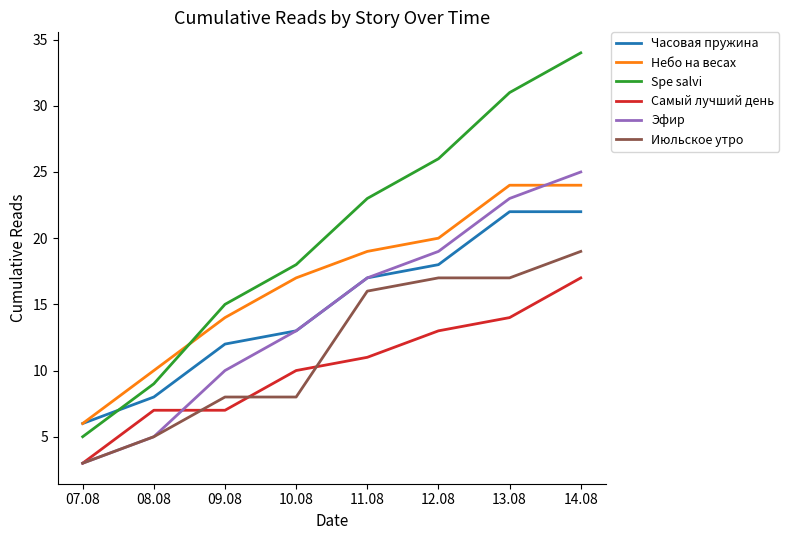

What is the smallest value displayed?

3